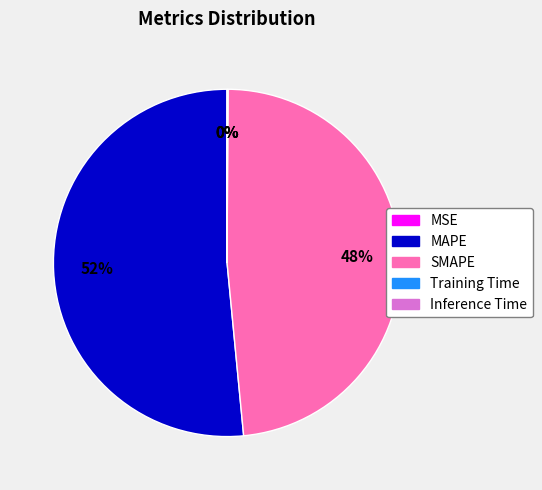

Which has a higher value, SMAPE or MAPE?

MAPE